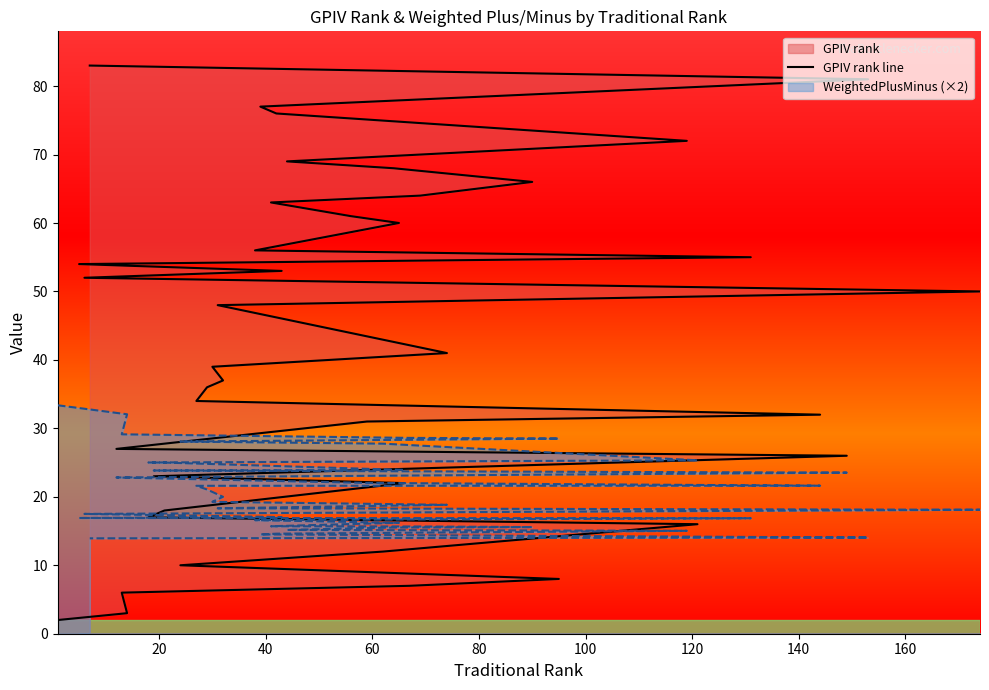

True or false: the data shows 12 at 29.

False